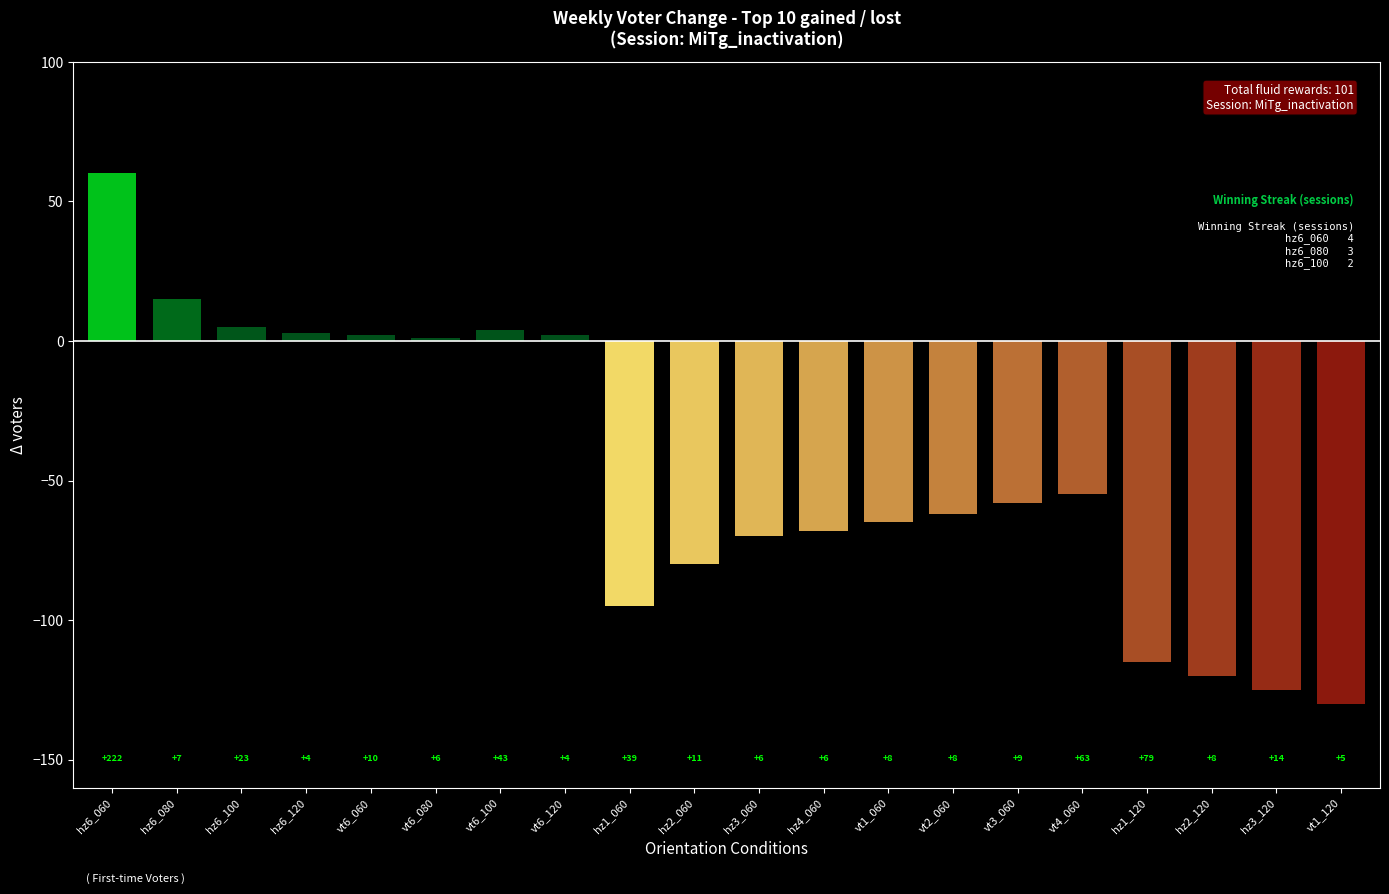

List the labels in order of value, largest first.

hz6_060, hz6_080, hz6_100, vt6_100, hz6_120, vt6_060, vt6_120, vt6_080, vt4_060, vt3_060, vt2_060, vt1_060, hz4_060, hz3_060, hz2_060, hz1_060, hz1_120, hz2_120, hz3_120, vt1_120